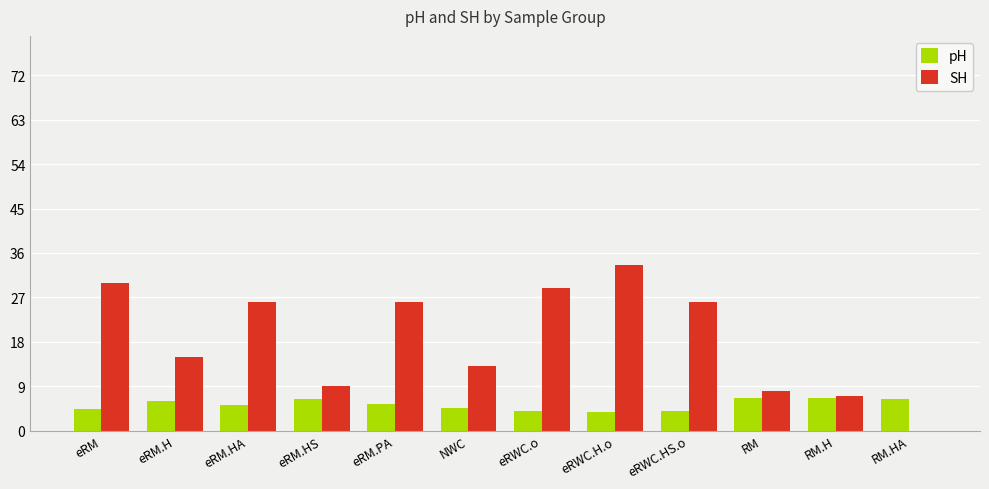

True or false: SH has a value of 14.4 at eRM.PA.

False